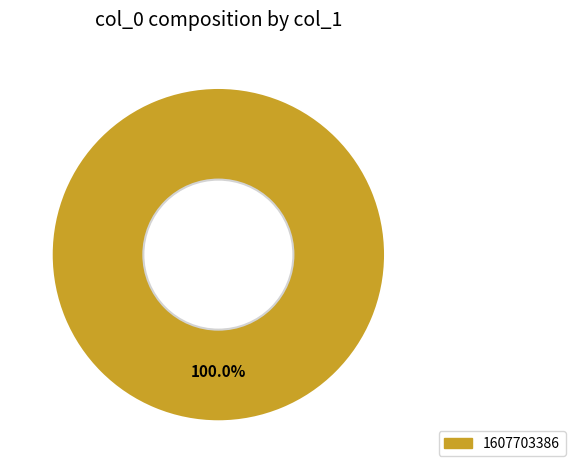

Does any single category account for the majority?

Yes